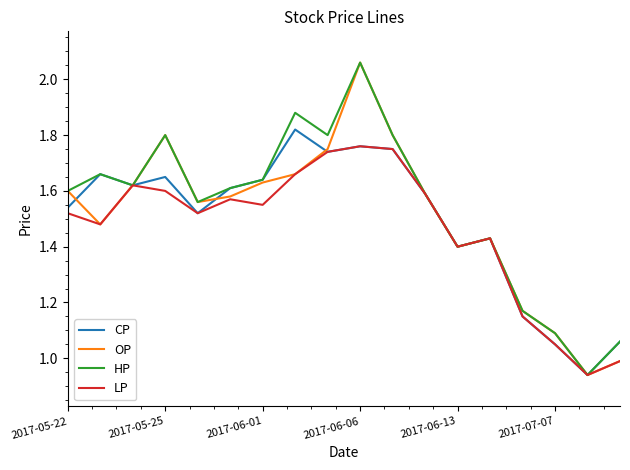

True or false: OP has more than 1 interior local peaks.

True